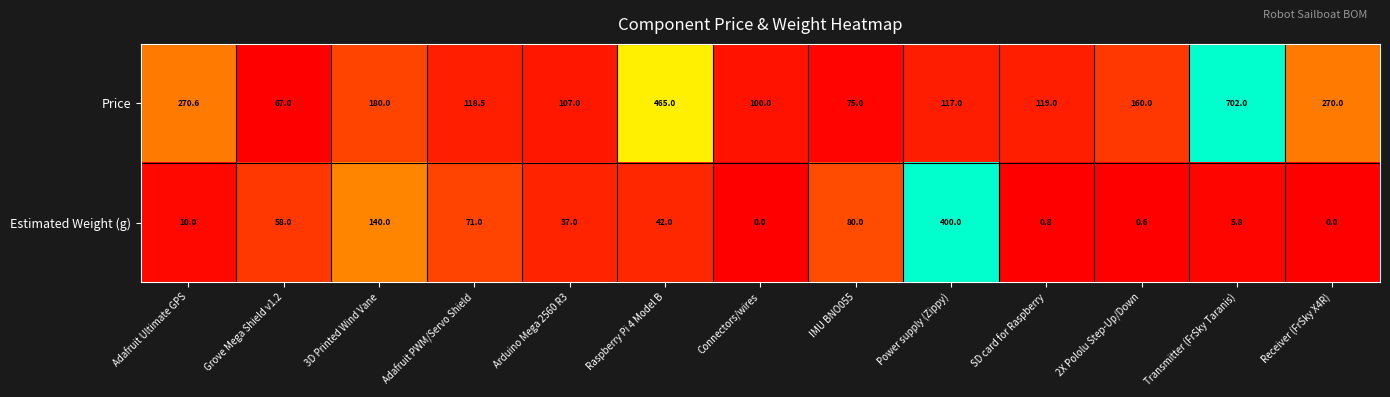

What is the maximum value shown in the chart?

702.0